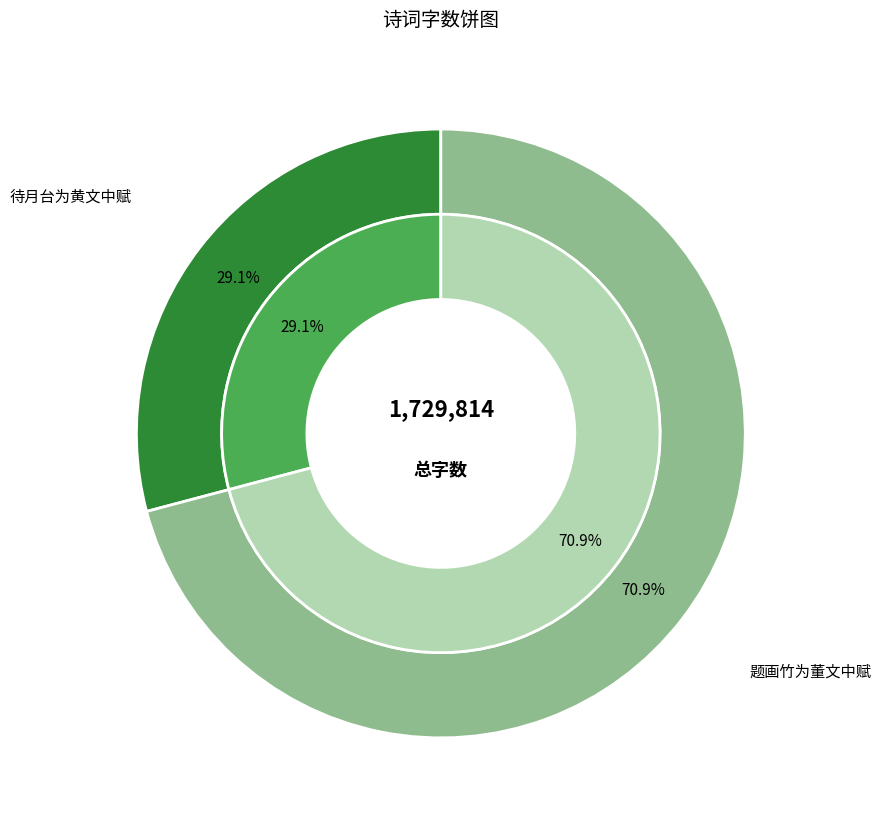

Do 待月台为黄文中赋 and 题画竹为董文中赋 together represent more than half of the pie?

Yes